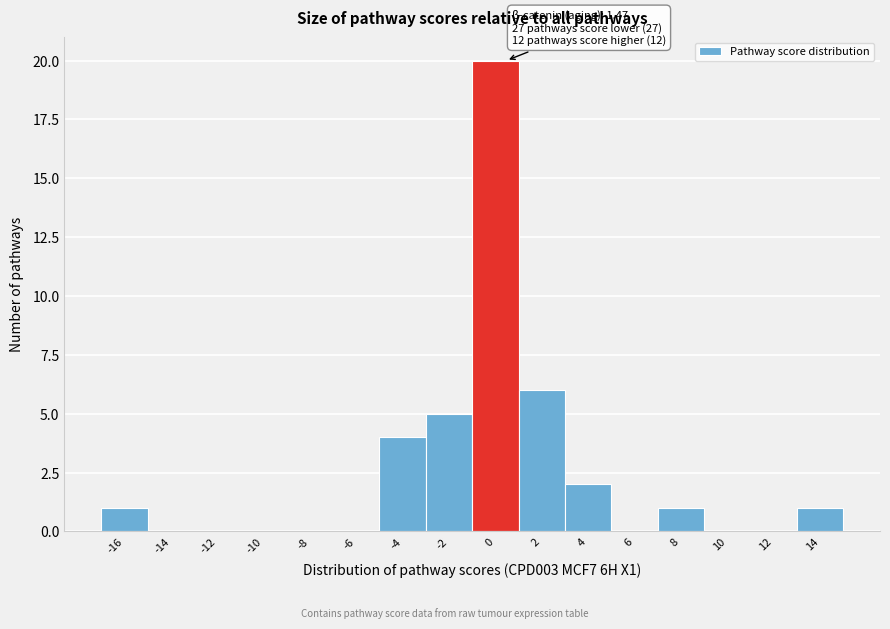

Is it true that the value at -12 is 8?

False